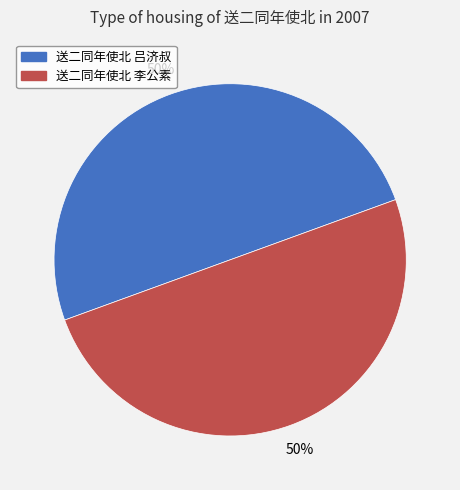

To the nearest percent, what portion does 送二同年使北 李公素 represent?

50%